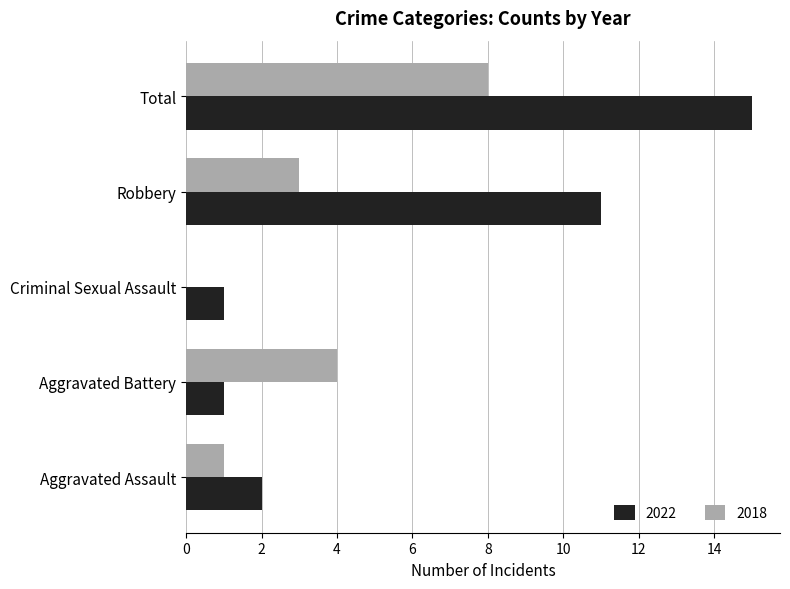

Is the value of 2022 at Aggravated Assault greater than the value of 2018 at Robbery?

No